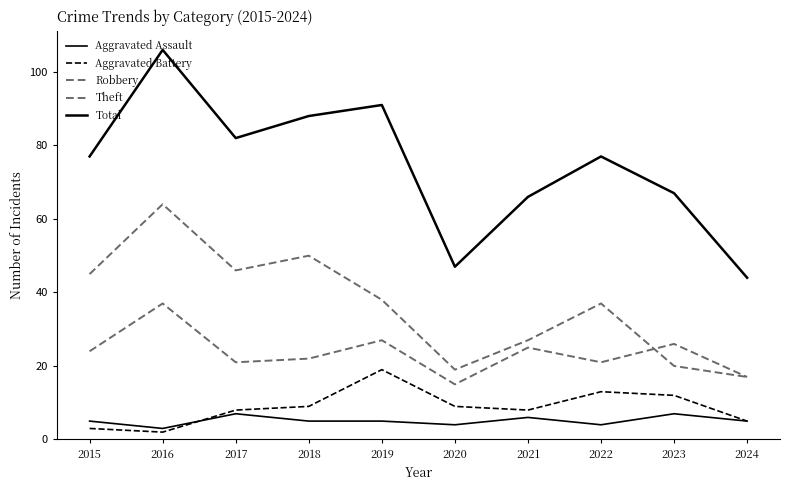

True or false: Theft has a value of 87 at 2018.

False